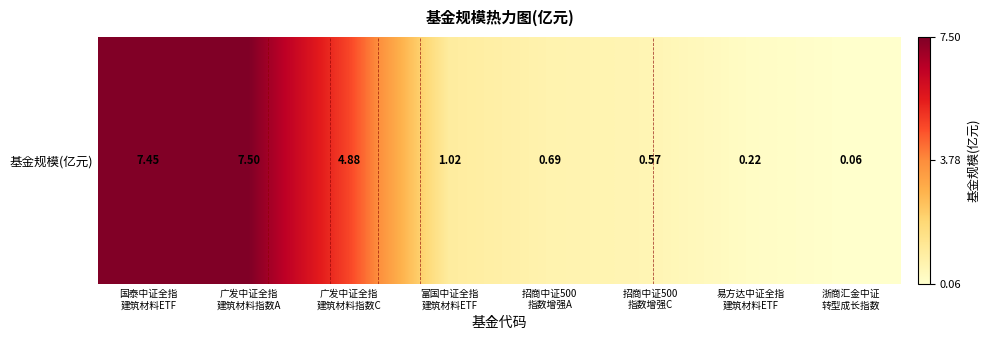

What is the change in value from 招商中证500
指数增强C to 易方达中证全指
建筑材料ETF?

-0.3